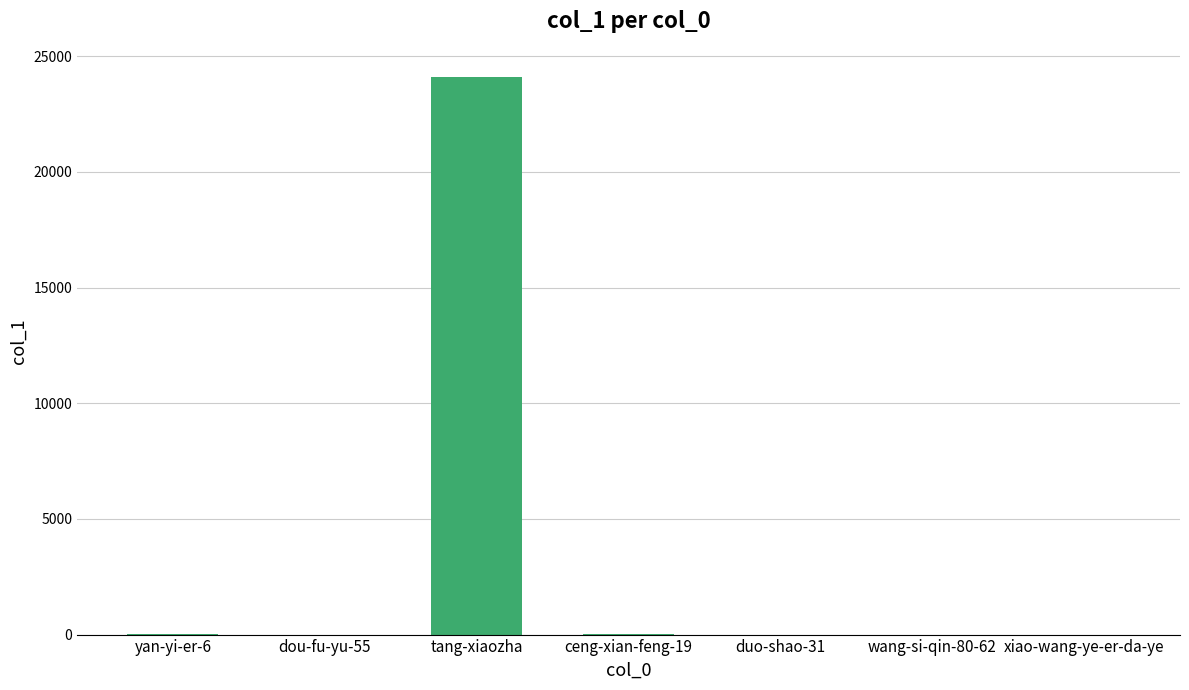

Which label corresponds to the largest value in the chart?

tang-xiaozha